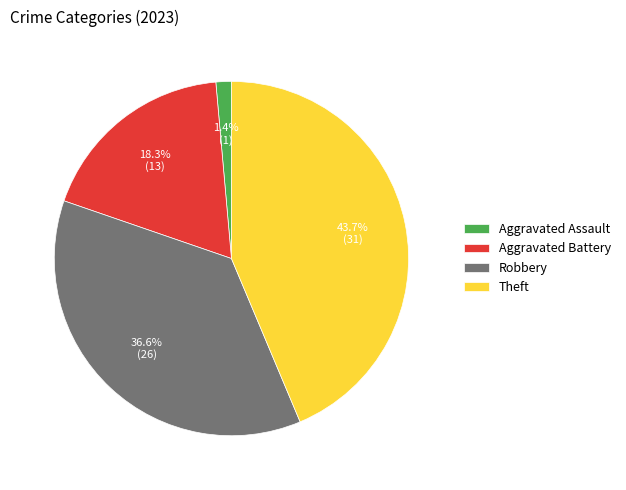

Combined, what portion of the pie is Theft and Robbery?

80.3%